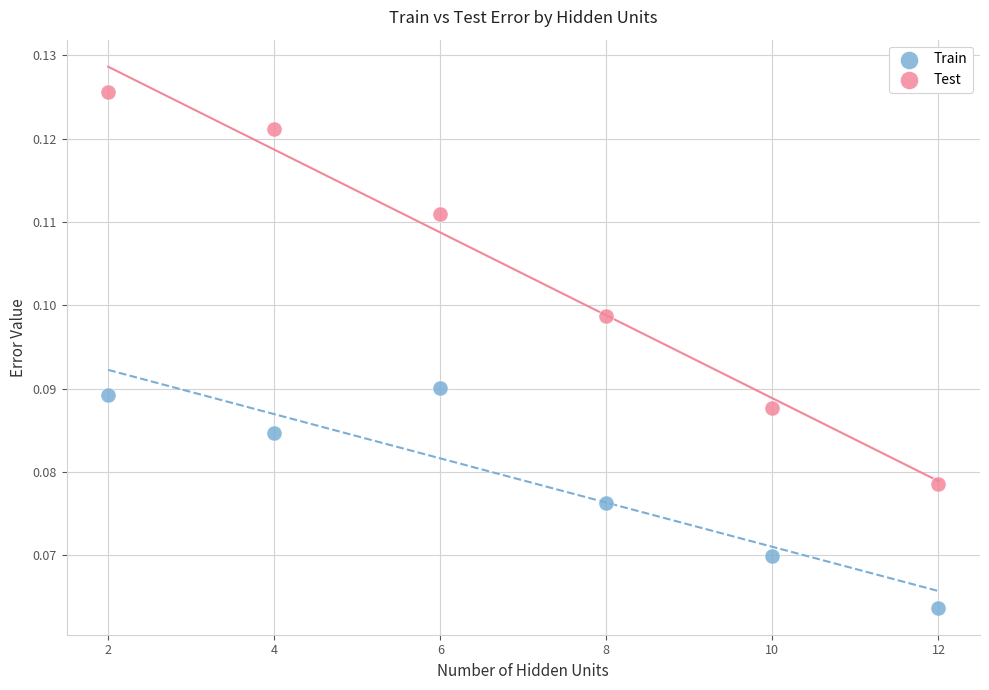

Which series reaches the maximum Y coordinate?

Test